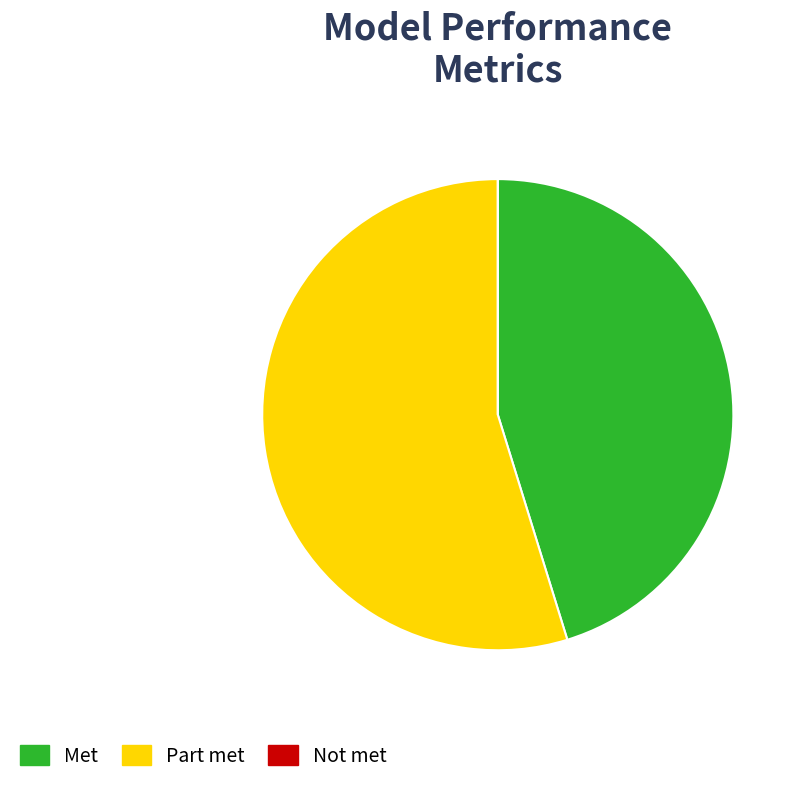

Which category has the biggest portion of the pie?

Part met